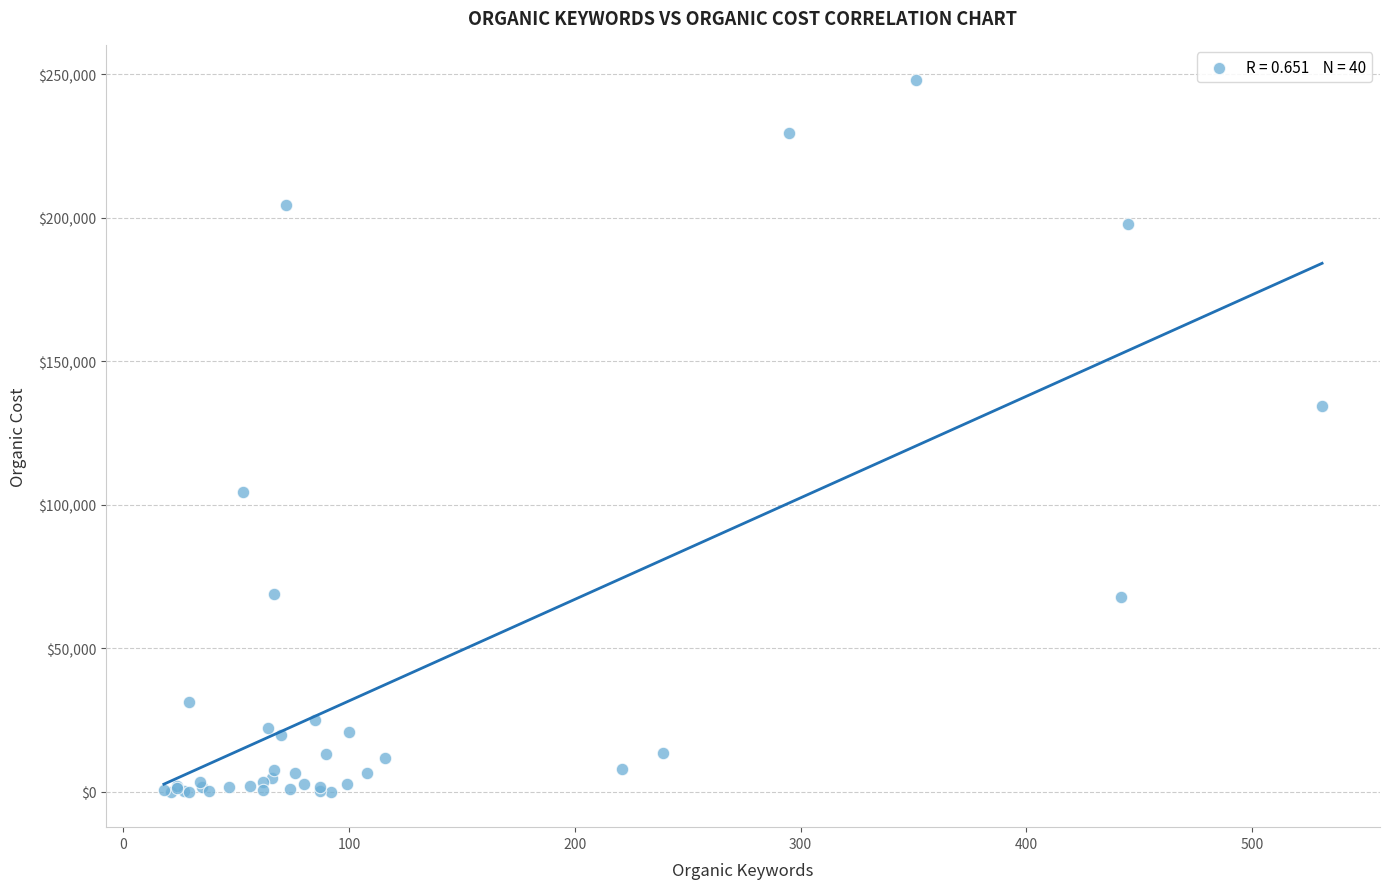

What Y value in the scatter plot is closest to 123979?

134284